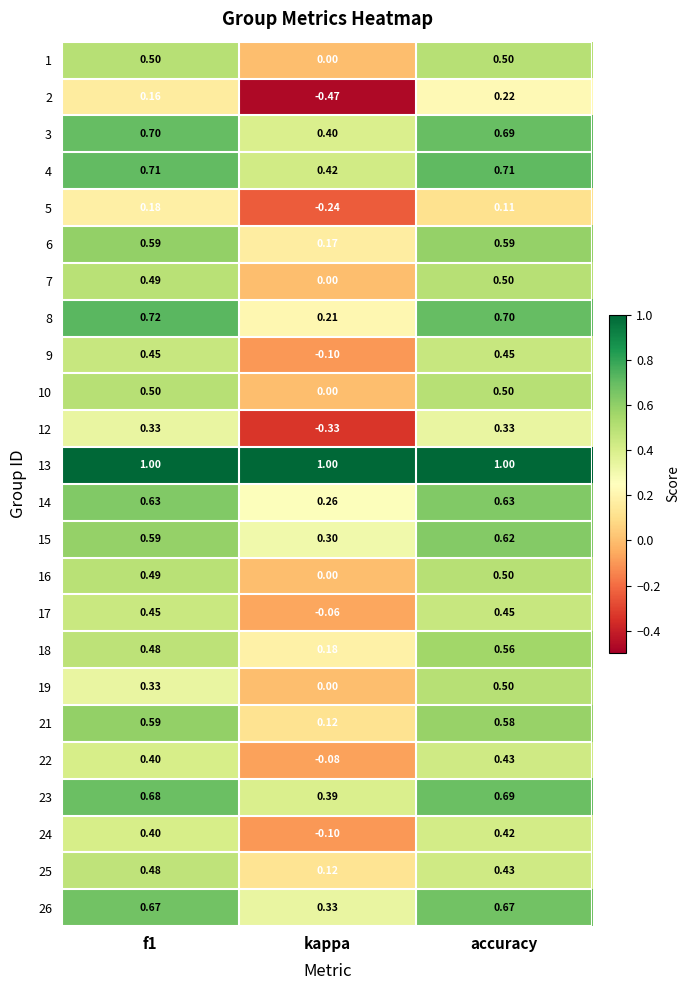

Where is 24 nearest to the value 0?

kappa